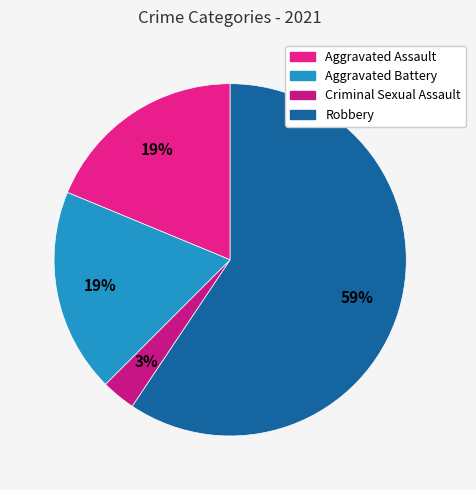

Which slice is the smallest?

Criminal Sexual Assault